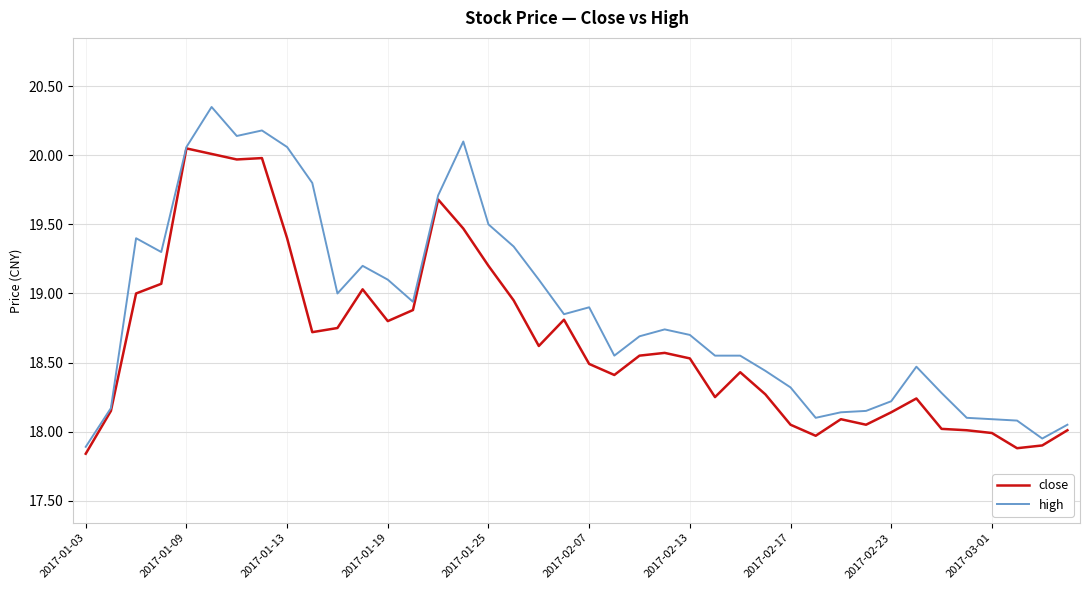

List the series in order of their overall mean, lowest first.

close, high